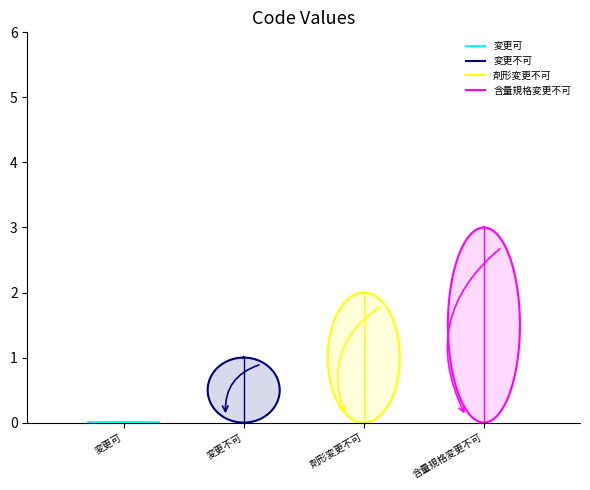

What is the difference between the maximum and minimum values?

3